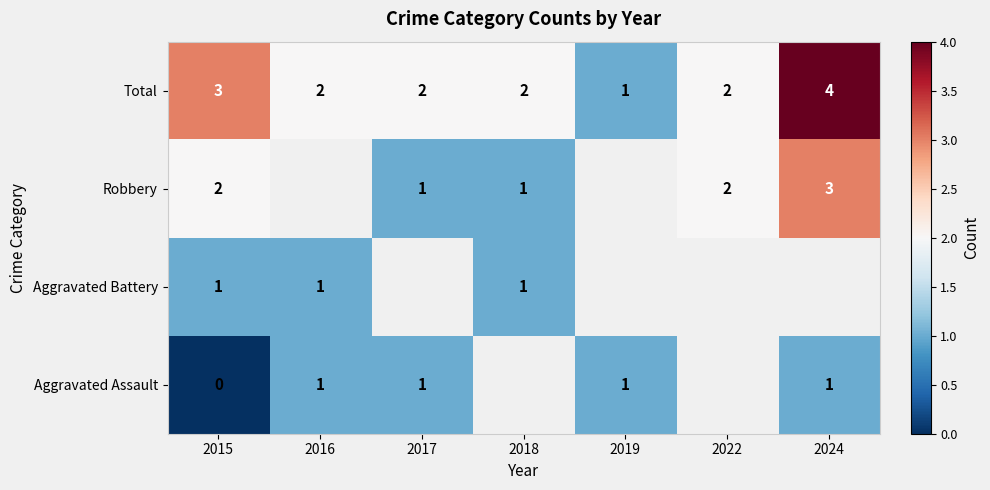

What is the maximum value for Total?

4